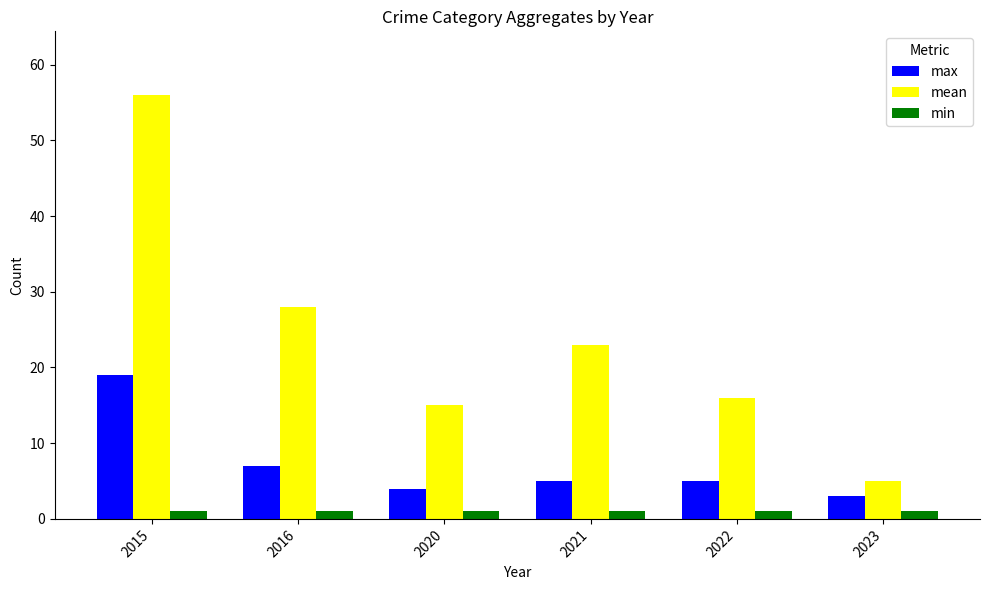

What are all the series names shown in the legend?

max, mean, min